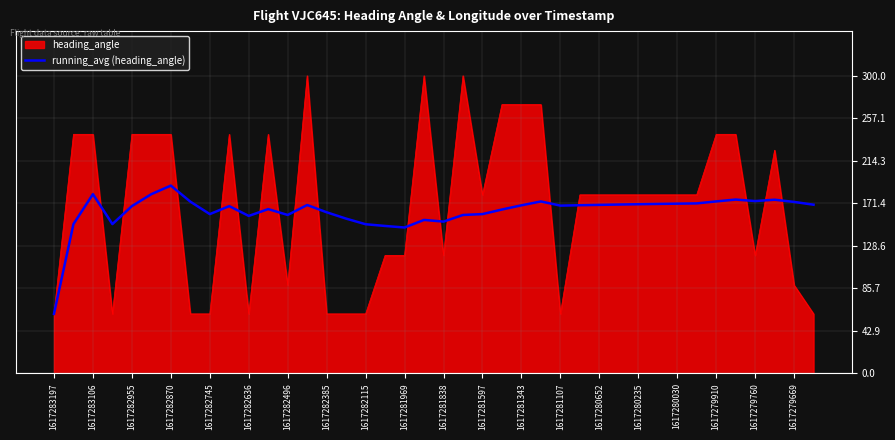

What is the greatest value displayed?

300.0